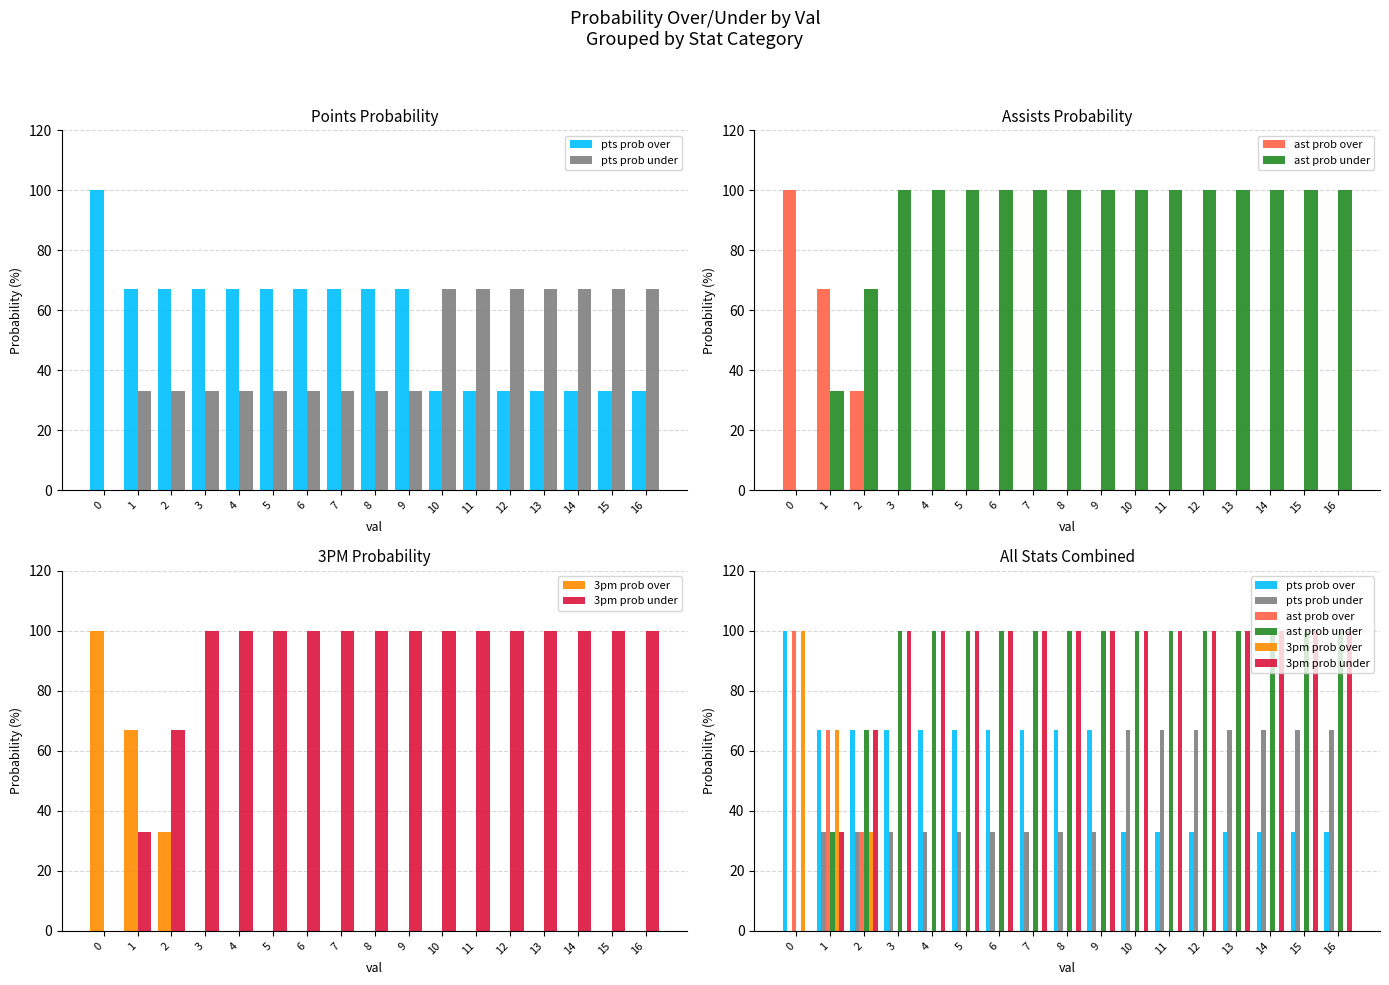

What is the value of the pts prob over bar at the 7th from the left?

67